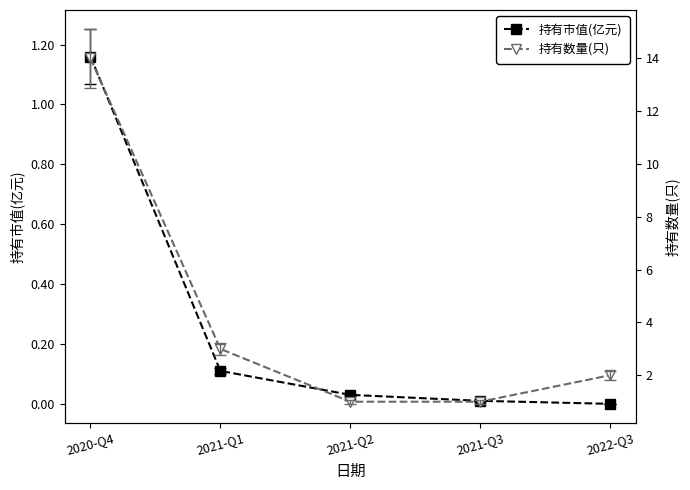

What is the difference between the second highest and minimum values in the 持有市值(亿元) series?

0.1